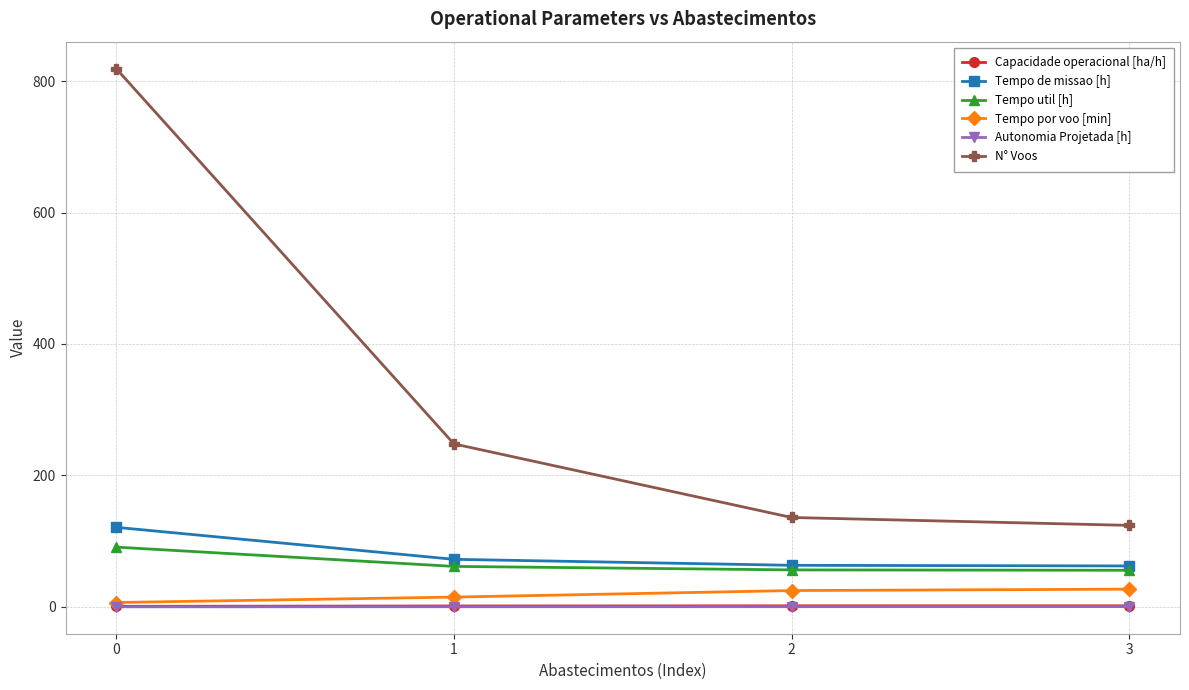

What is the greatest value displayed?

819.0